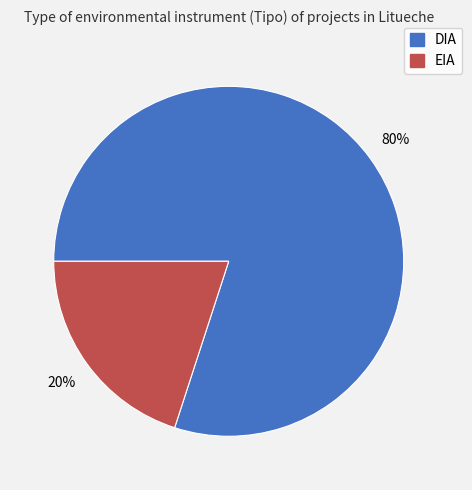

Count the number of slices in the pie.

2